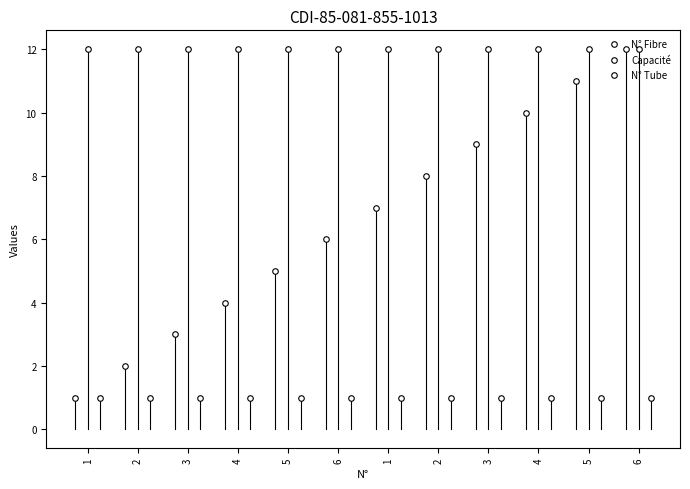

Rank the series at 4 from highest to lowest value.

Capacité, N° Fibre, N° Tube